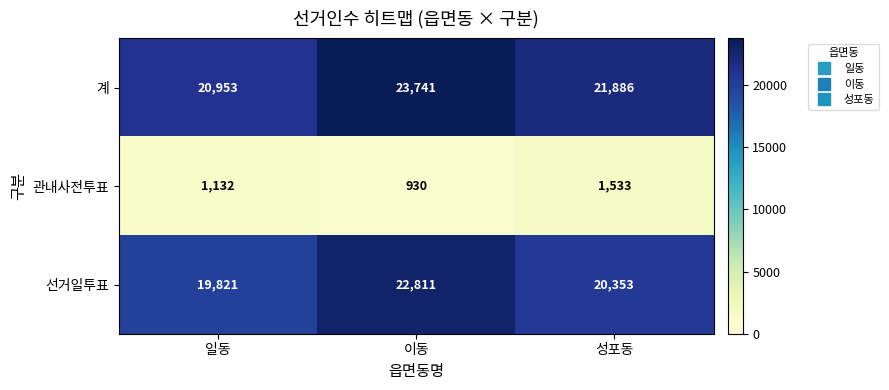

At which label does 계 first exceed 21886?

이동